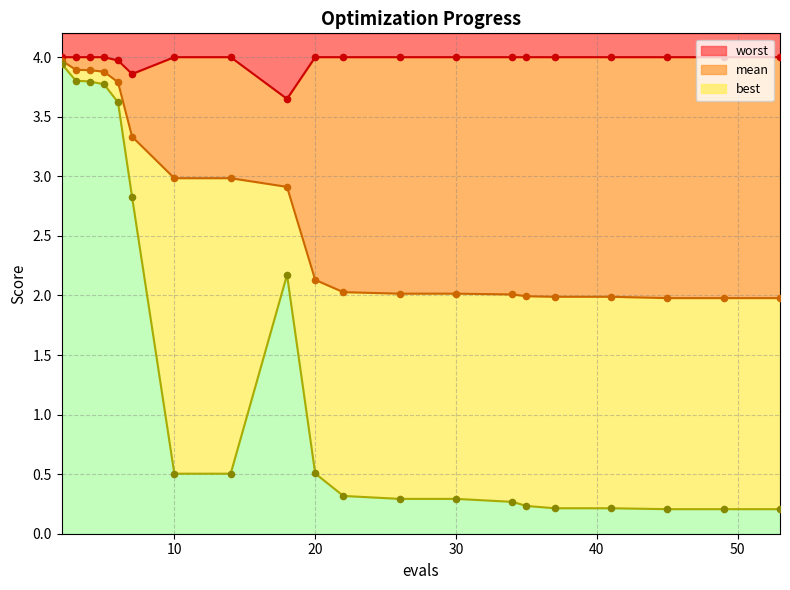

What are all the series names shown in the legend?

mean, best, worst